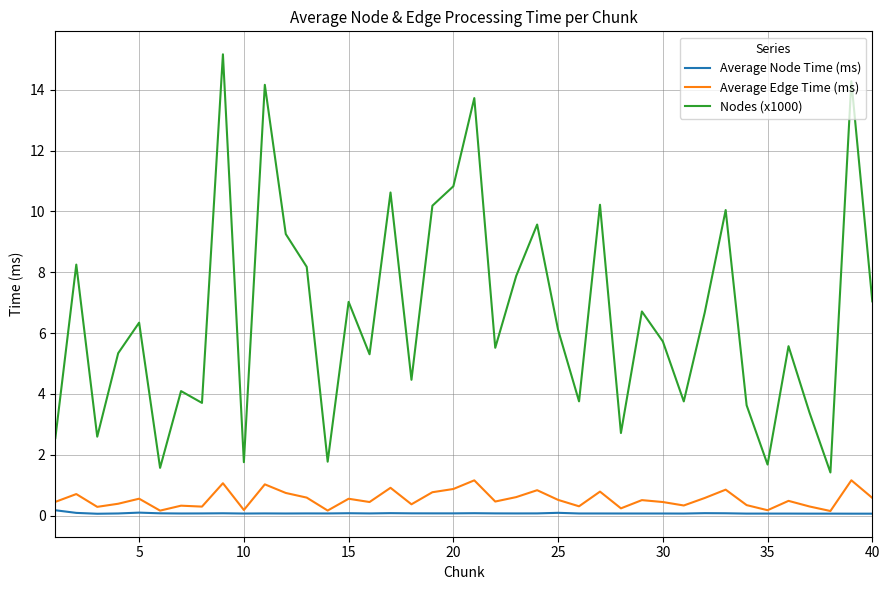

Which series has the largest total across all categories?

Nodes (x1000)